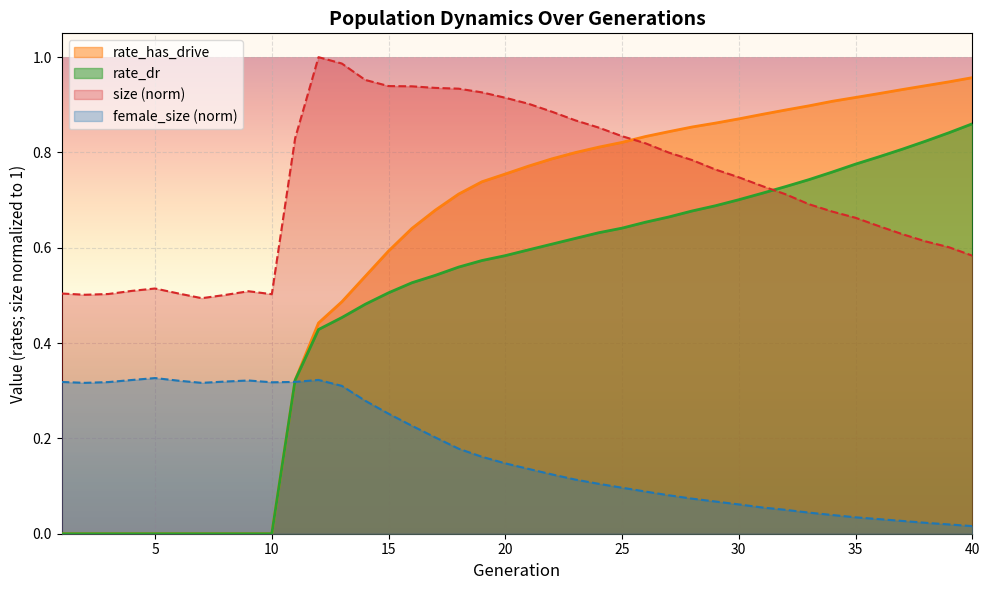

True or false: female_size and size cross at least once.

False